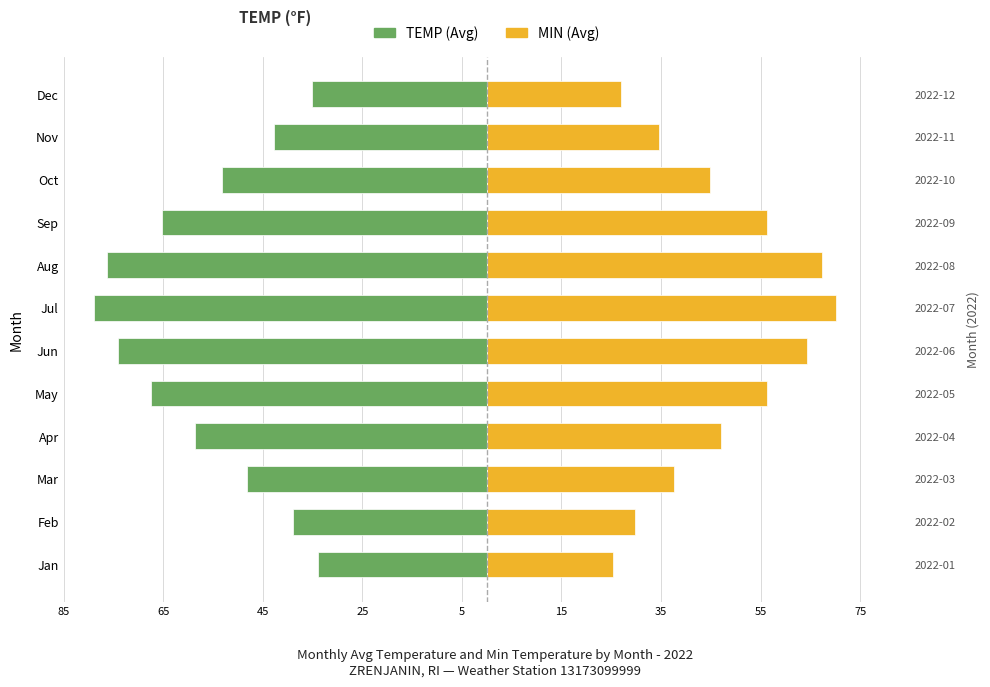

What is the minimum value shown in the chart?

-78.9